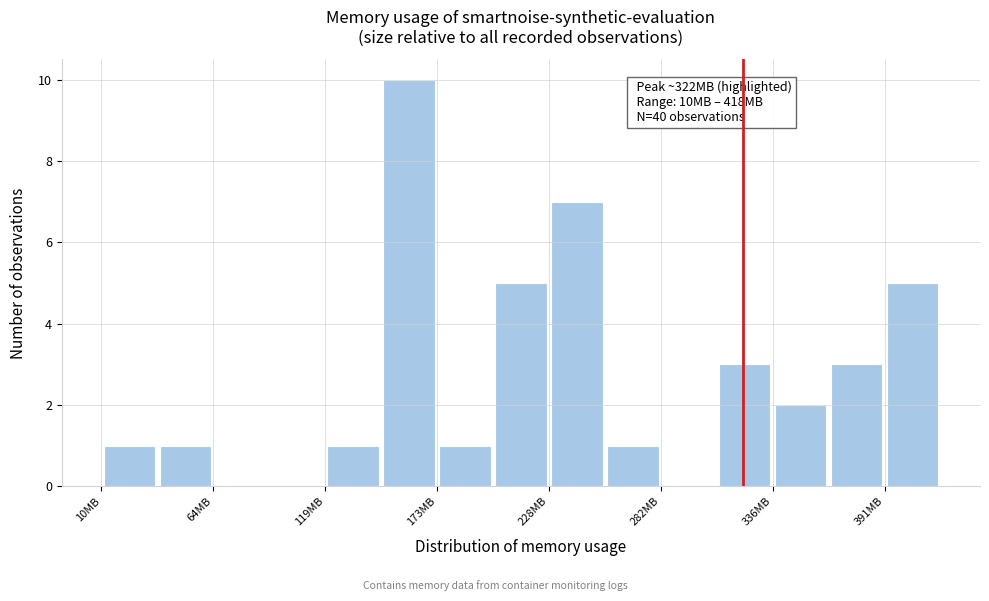

Read against the x-axis, roughly where is the centre of the tallest bar?

160